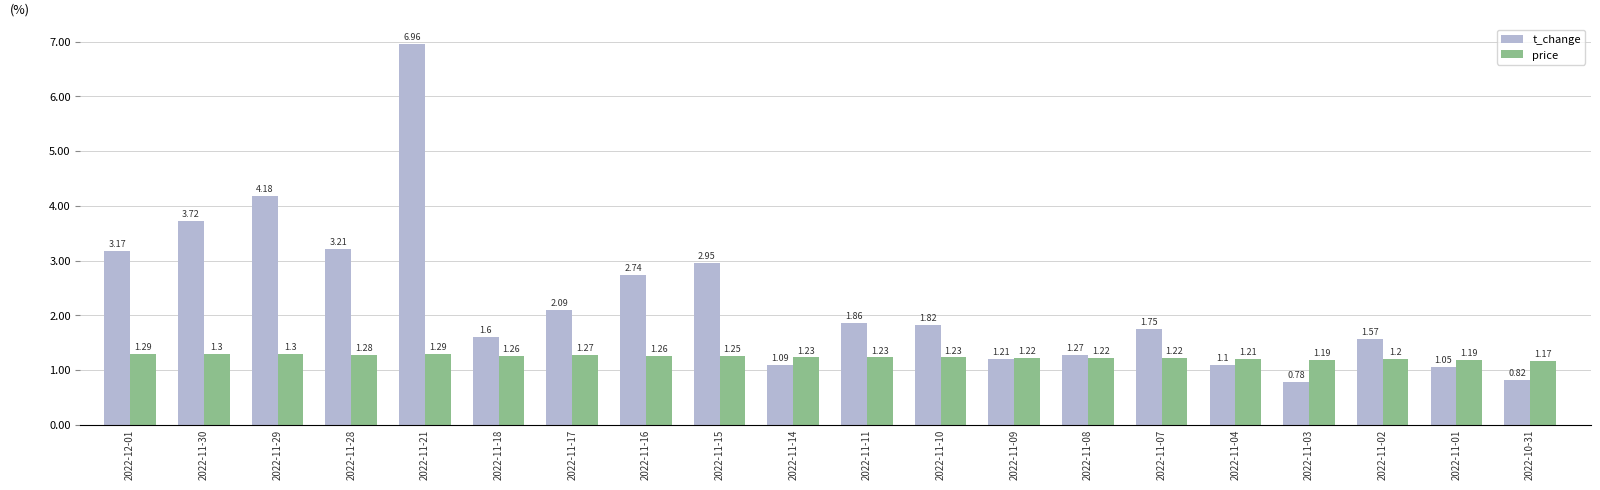

List the labels in order of t_change value, largest first.

2022-11-21, 2022-11-29, 2022-11-30, 2022-11-28, 2022-12-01, 2022-11-15, 2022-11-16, 2022-11-17, 2022-11-11, 2022-11-10, 2022-11-07, 2022-11-18, 2022-11-02, 2022-11-08, 2022-11-09, 2022-11-04, 2022-11-14, 2022-11-01, 2022-10-31, 2022-11-03